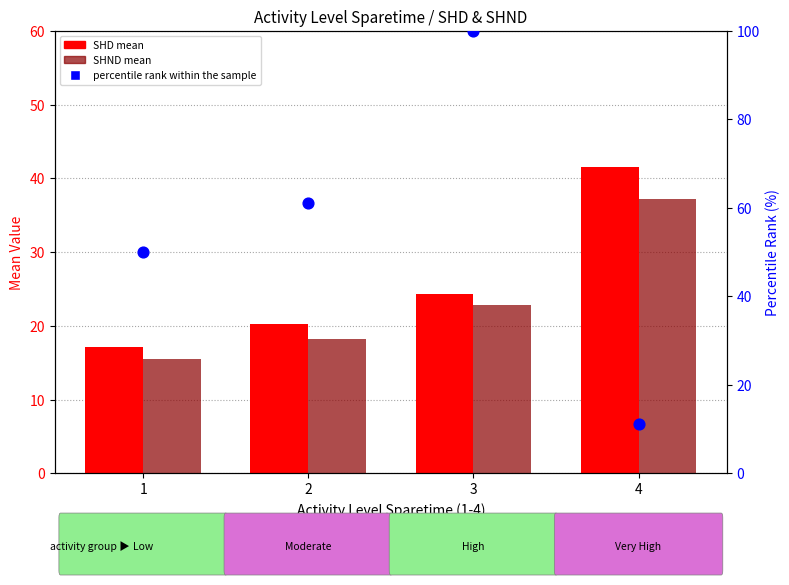

Which series has the largest Y range (max minus min)?

percentile rank within the sample